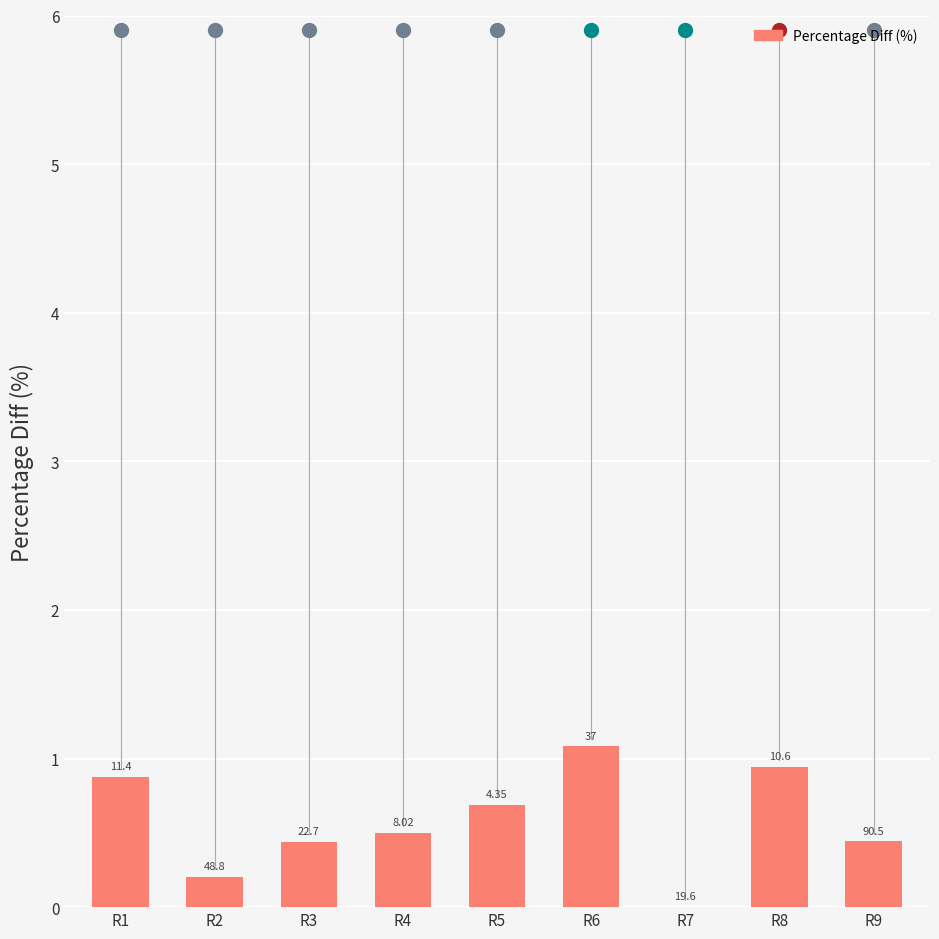

Reading left to right, transcribe all the data shown in this chart.

R1=0.9	R2=0.2	R3=0.4	R4=0.5	R5=0.7	R6=1.1	R7=0.0	R8=0.9	R9=0.4